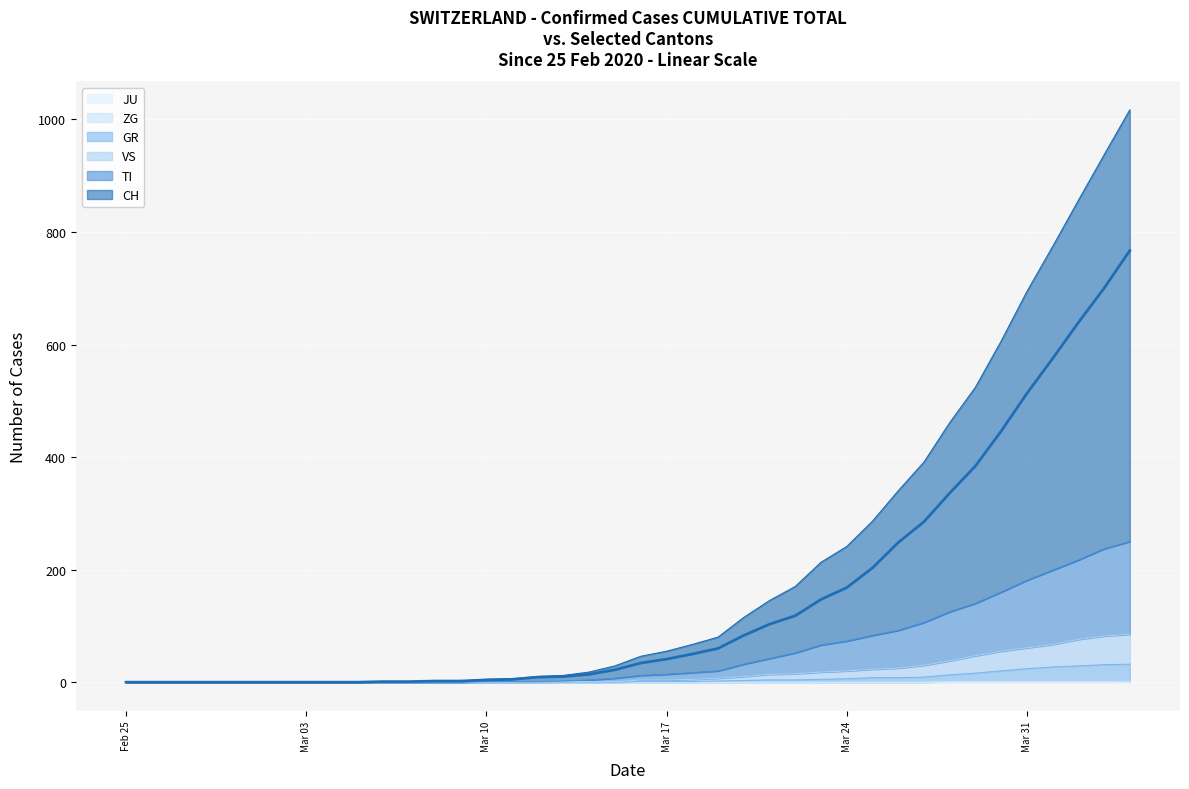

What is the total value across all series at 2020-03-09?

2